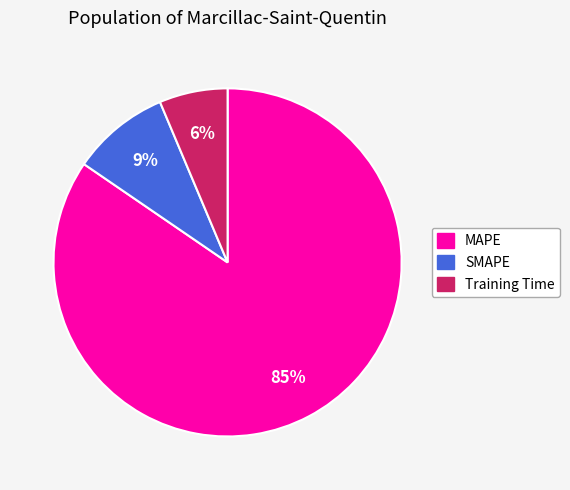

What percentage is the SMAPE slice, to the nearest percent?

9%